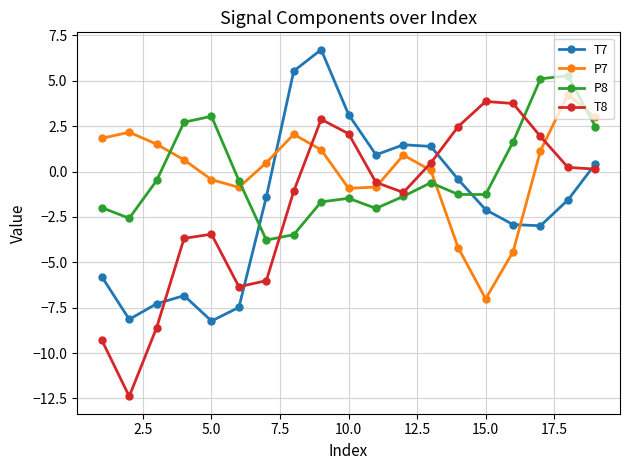

Does the chart display data point markers on the line(s)?

Yes